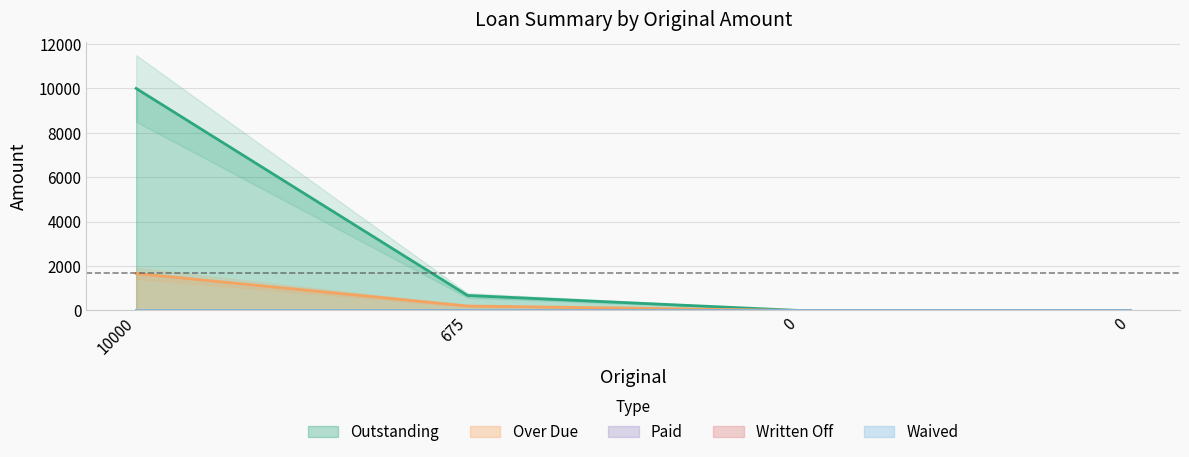

Reading left to right, list all the values displayed in this chart.

Outstanding: 10000.0	675.0	0.0	0.0
Over Due: 1666.7	200.0	0.0	0.0
Paid: 0.0	0.0	0.0	0.0
Written Off: 0.0	0.0	0.0	0.0
Waived: 0.0	0.0	0.0	0.0